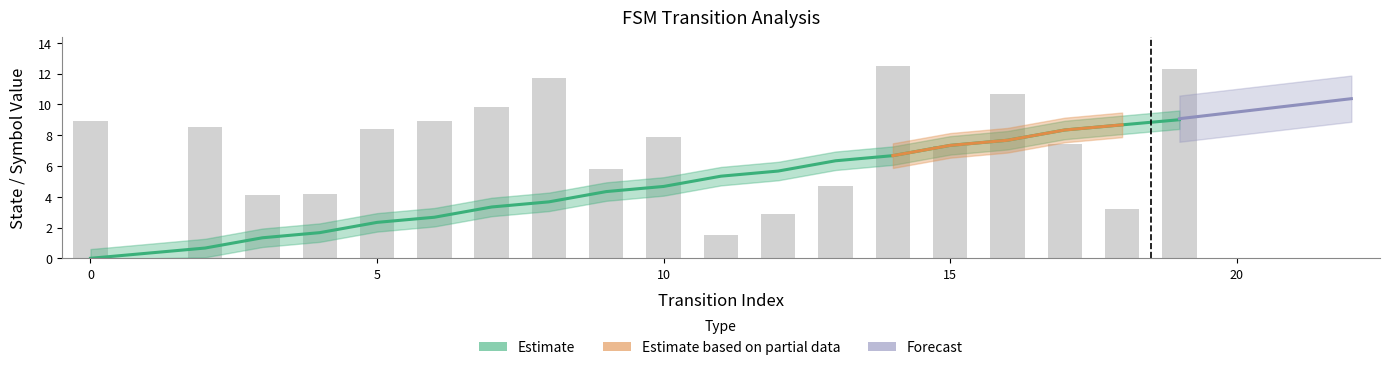

List the labels in order of destination_state value, smallest first.

1, 11, 12, 18, 3, 4, 13, 9, 15, 17, 10, 5, 2, 0, 6, 7, 16, 8, 19, 14